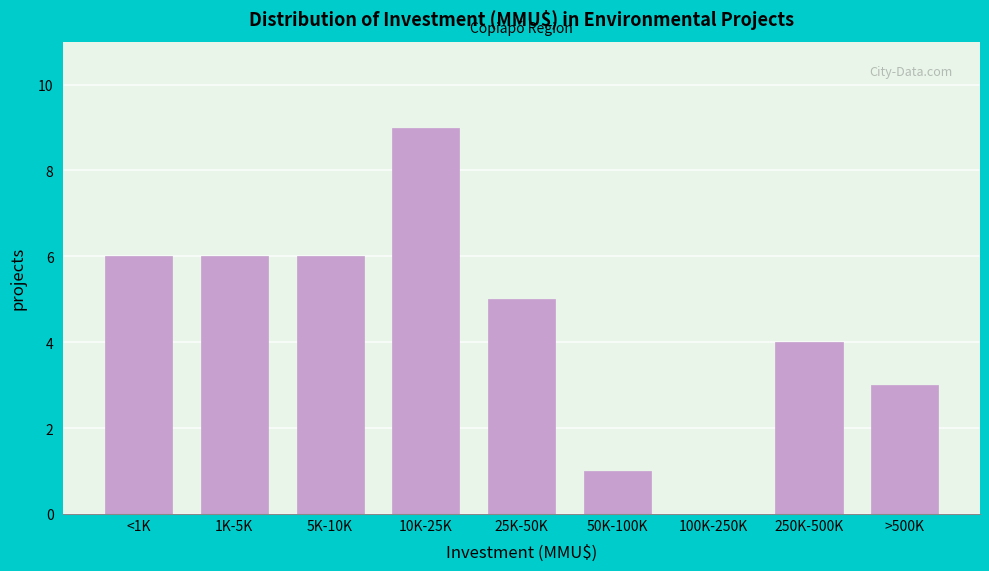

Reading left to right, extract all data points from this chart.

<1K=6	1K-5K=6	5K-10K=6	10K-25K=9	25K-50K=5	50K-100K=1	100K-250K=0	250K-500K=4	>500K=3